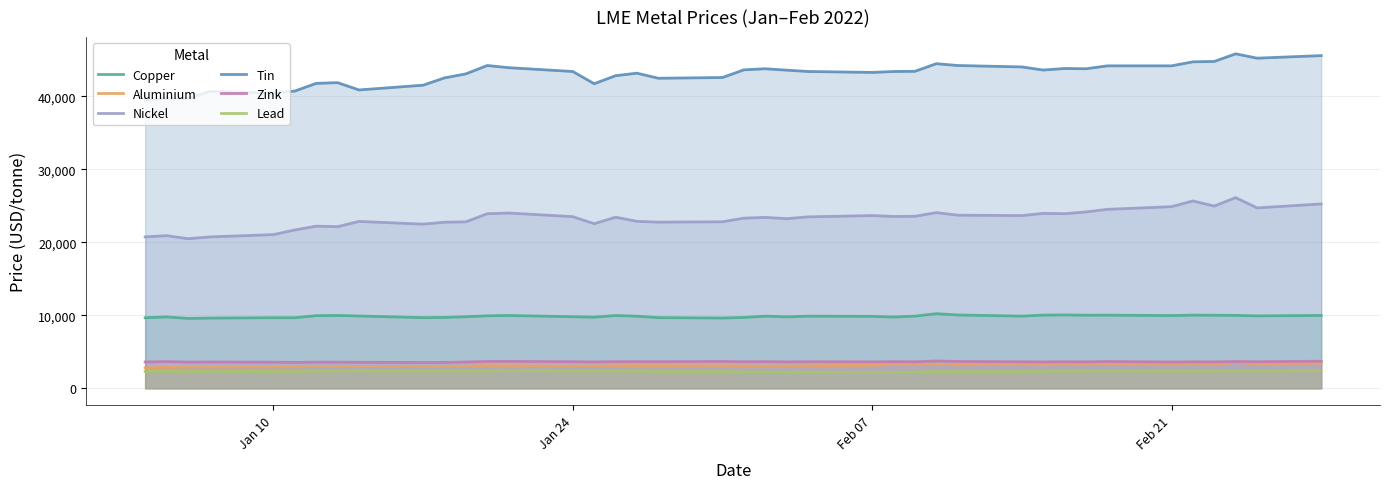

True or false: Nickel and Copper intersect in this chart.

False